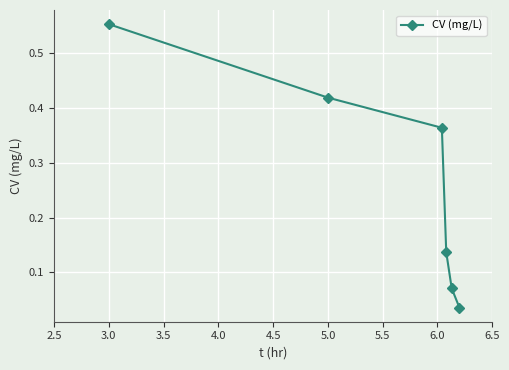

What is the difference between the maximum and second lowest values?

0.5